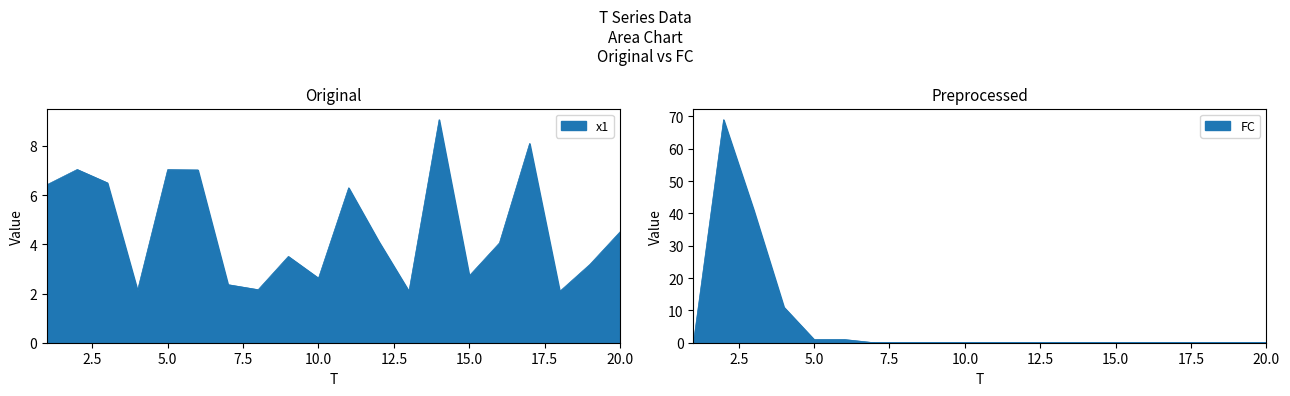

Which series ends up on top after the final intersection of FC and x1?

x1